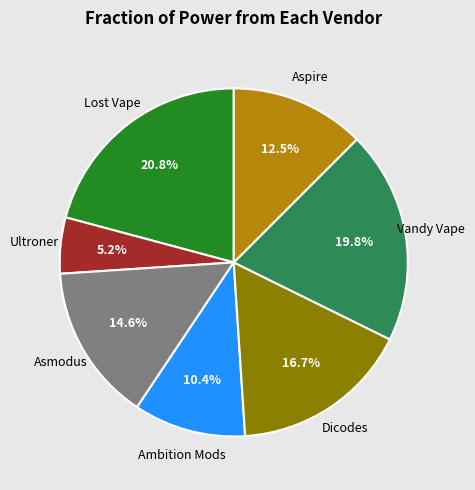

Is there a majority slice in this chart?

No